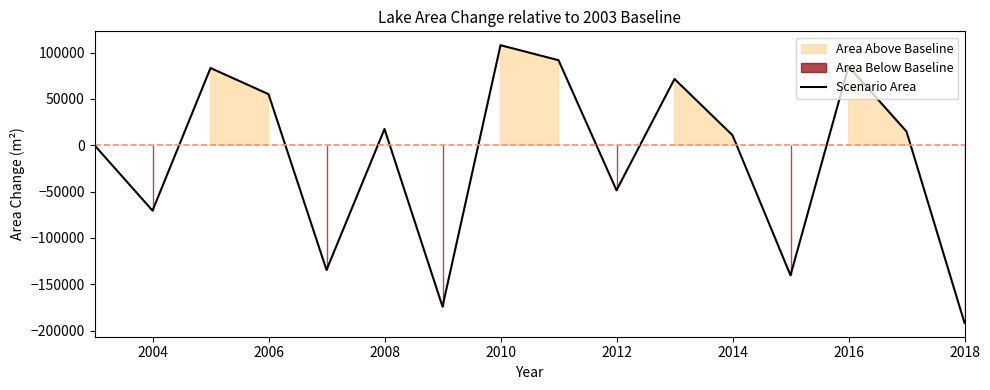

How many interior local peaks (higher than both neighbors) does the data have?

5